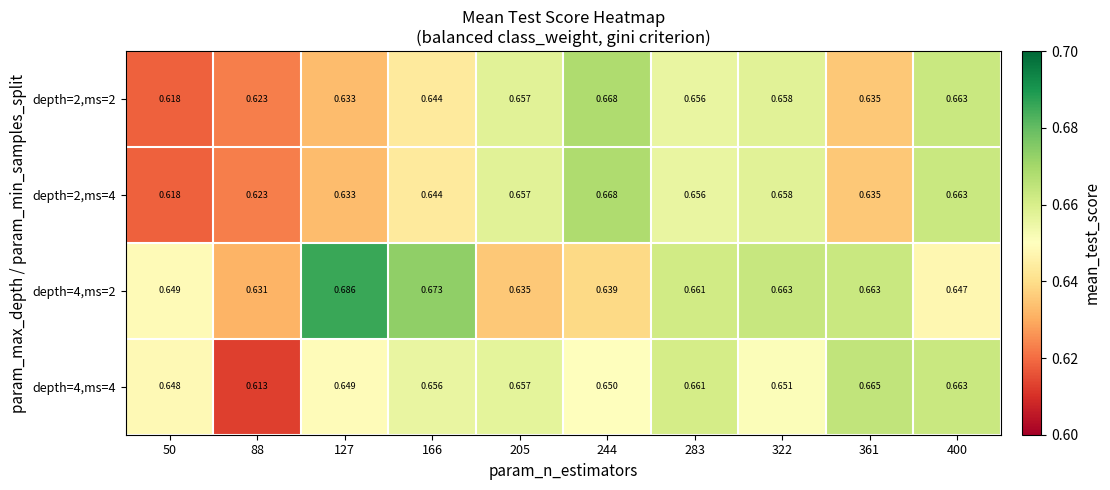

Is the value of depth=4,ms=2 at 244 greater than the value of depth=2,ms=2 at 400?

No